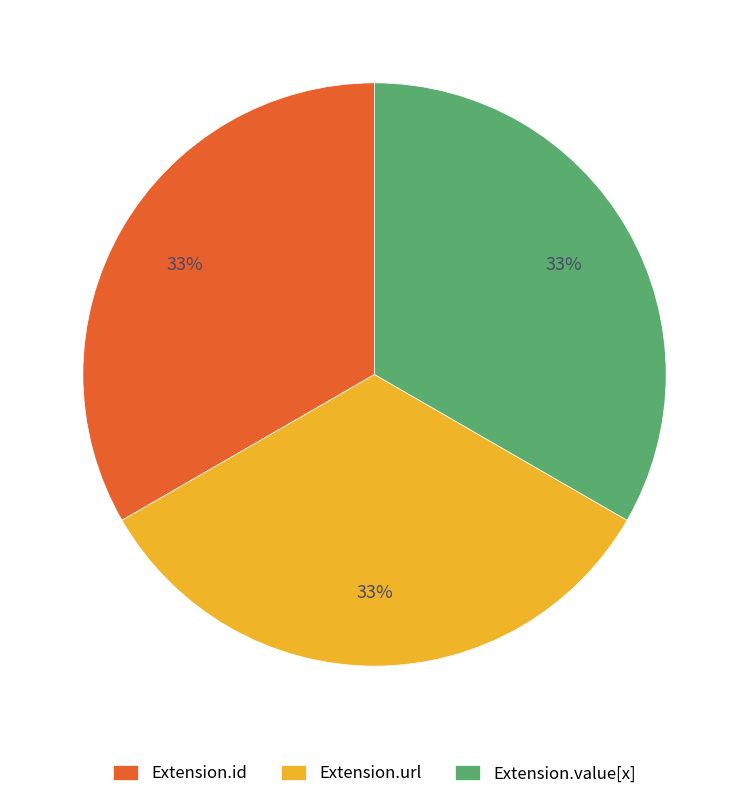

To the nearest percent, what is the average slice percentage?

33%